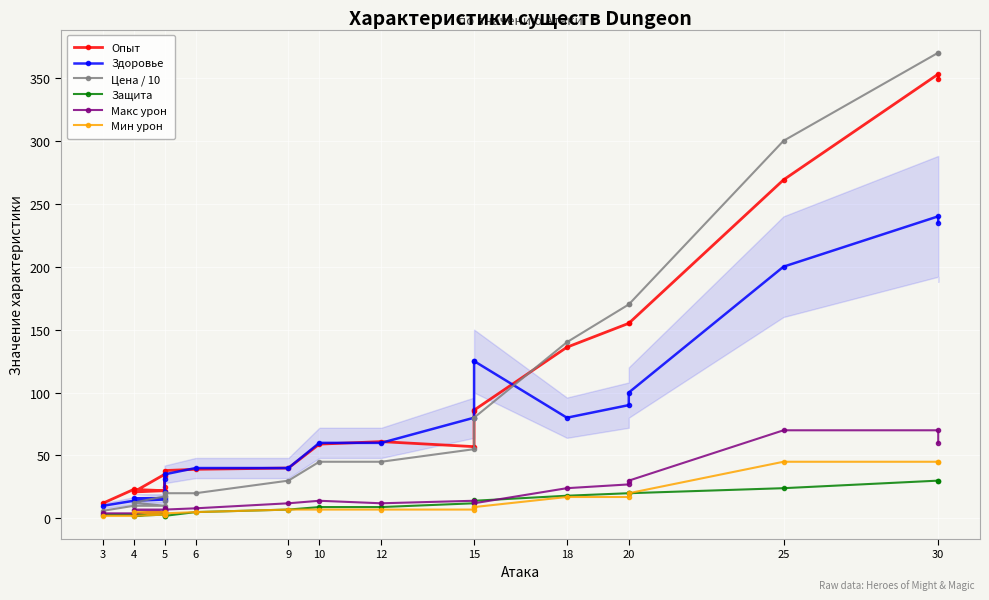

How many distinct data groups are displayed?

6